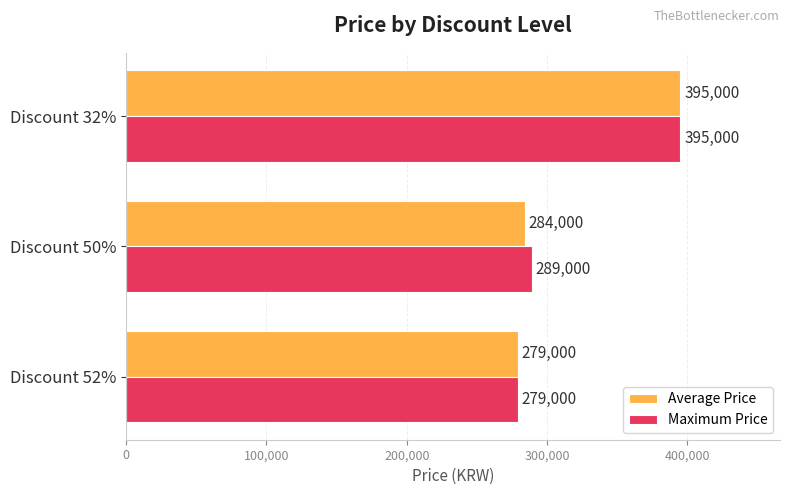

Rank the categories by Average Price value from lowest to highest.

Discount 52%, Discount 50%, Discount 32%